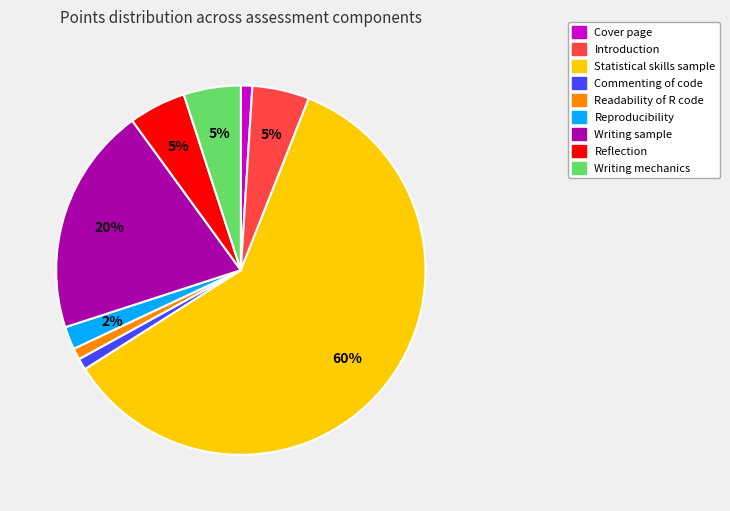

Is there any slice that represents more than half of the pie?

Yes